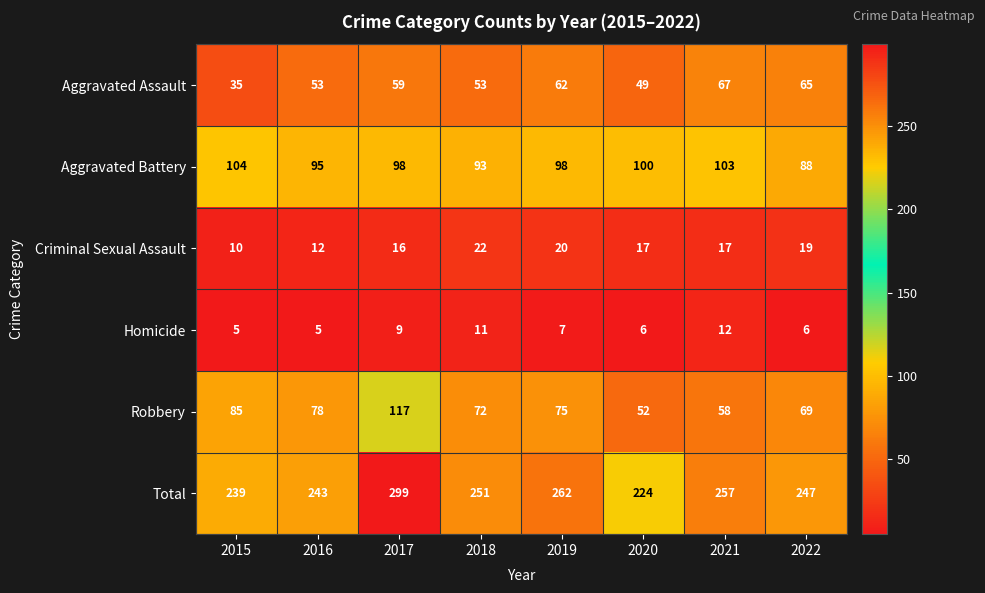

The Robbery series shows 72 at 2018. True or false?

True